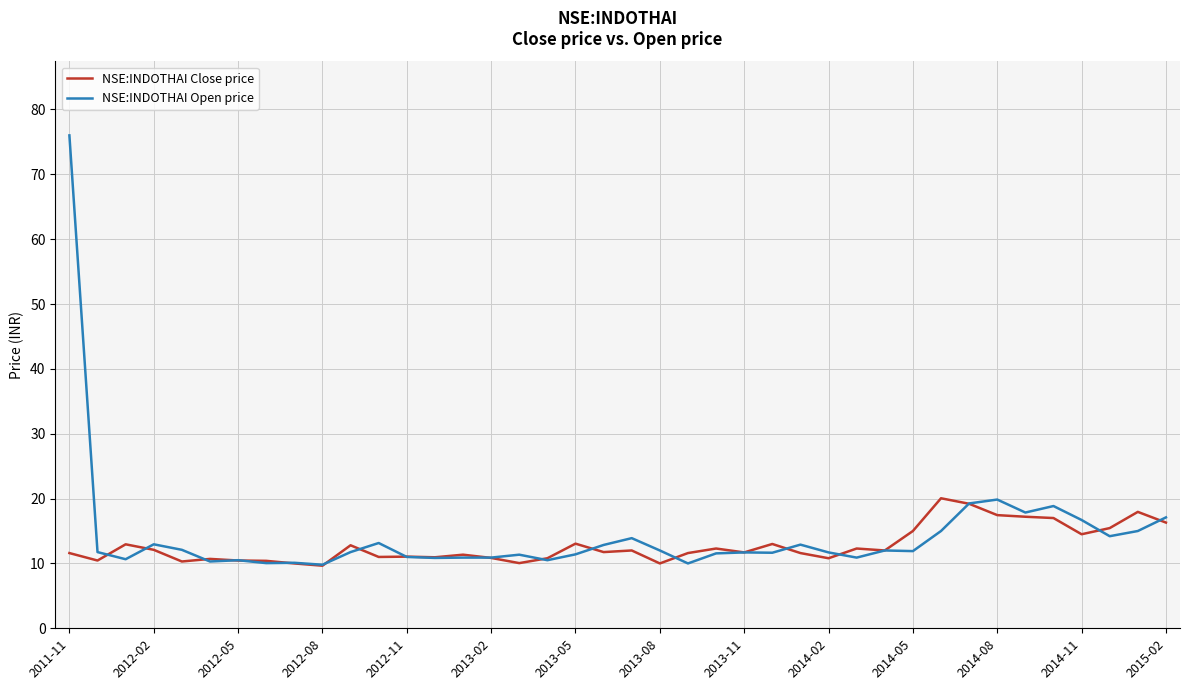

What is the greatest value displayed?

76.0